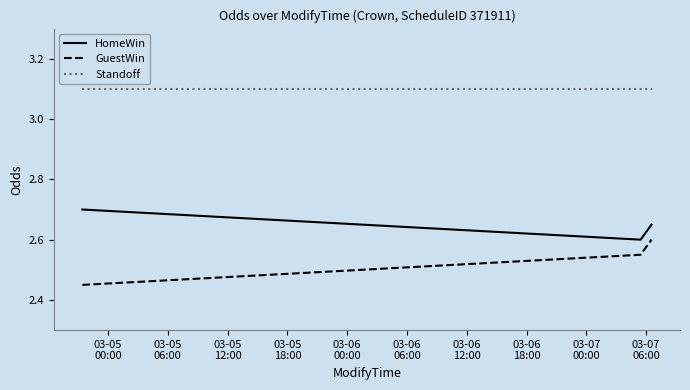

What is the maximum value shown in the chart?

3.1